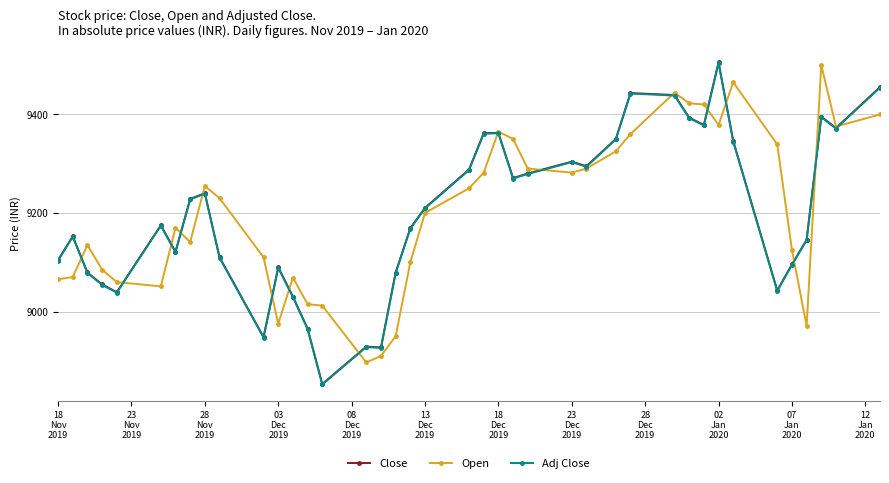

True or false: Adj Close has more than 1 points higher than both neighbors.

True